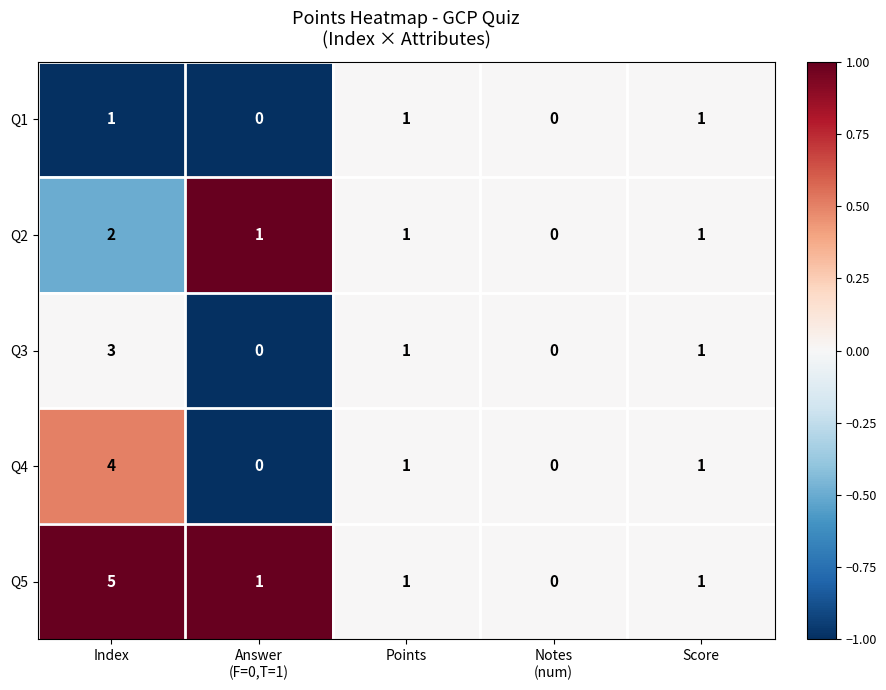

Which label corresponds to the largest value in the chart?

Index